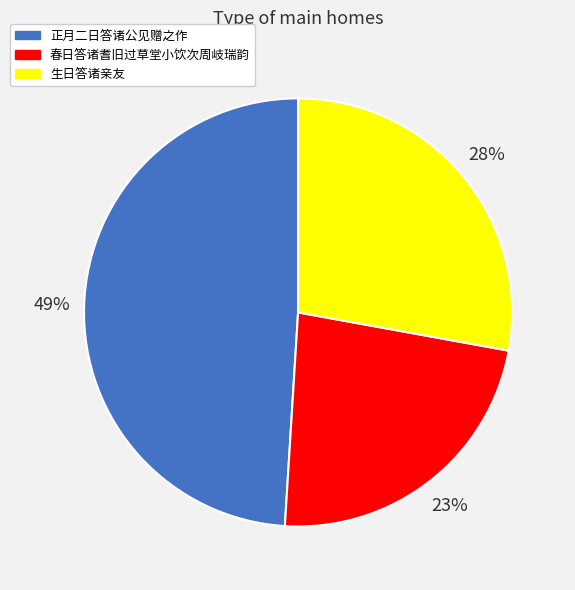

Rank the categories by value from lowest to highest.

春日答诸耆旧过草堂小饮次周岐瑞韵, 生日答诸亲友, 正月二日答诸公见赠之作